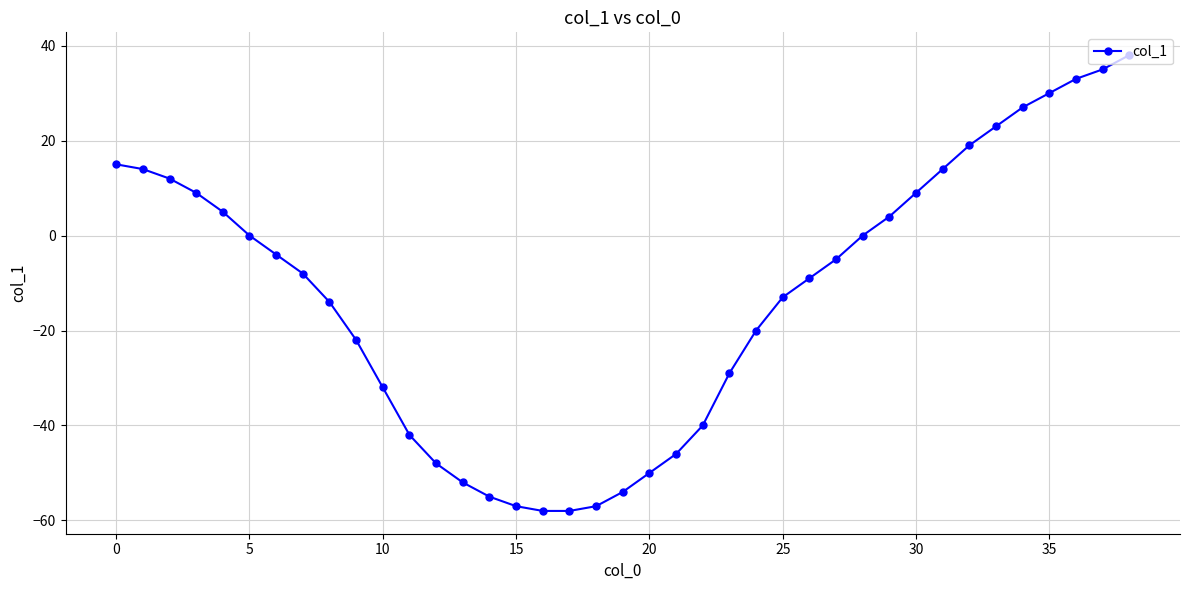

What is the minimum value shown in the chart?

-58